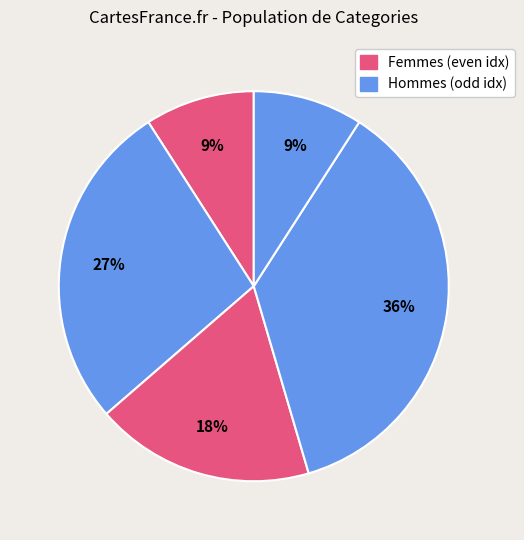

How many slices are in this pie chart?

5